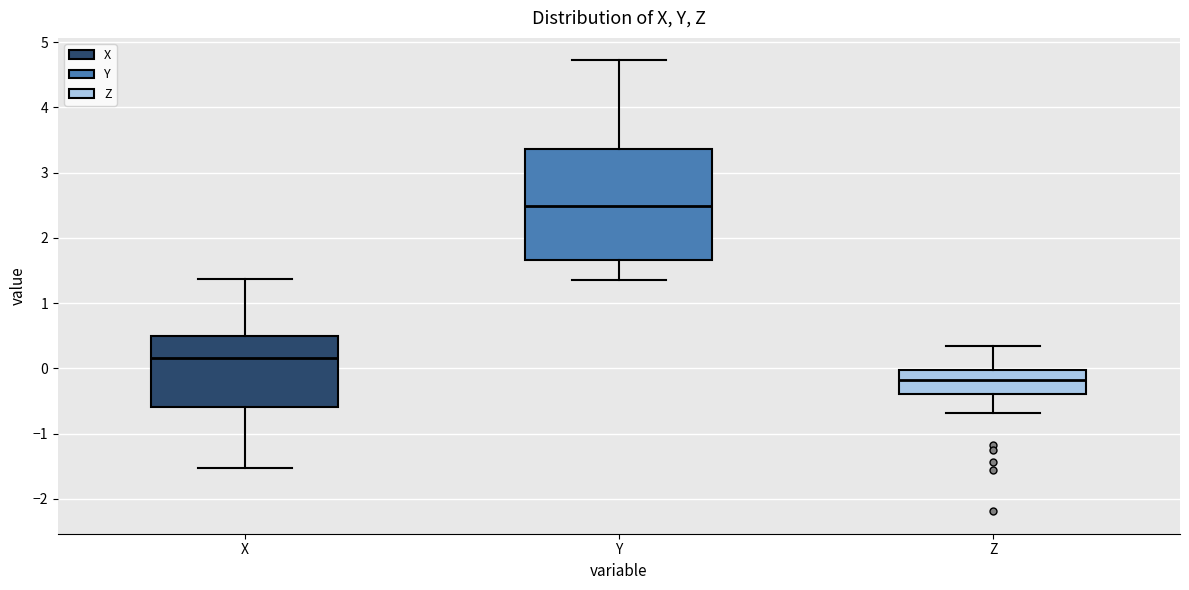

Reading left to right, read every box against the y-axis: the position of its median line, the range the box covers, and the ends of its whiskers. The values are not printed on the chart, so give them approximately, as read against the axis.

X: median 0.2, box -0.6 to 0.5, whiskers -1.5 to 1.4
Y: median 2.5, box 1.7 to 3.4, whiskers 1.4 to 4.7
Z: median -0.2, box -0.4 to 0.0, whiskers -0.7 to 0.4